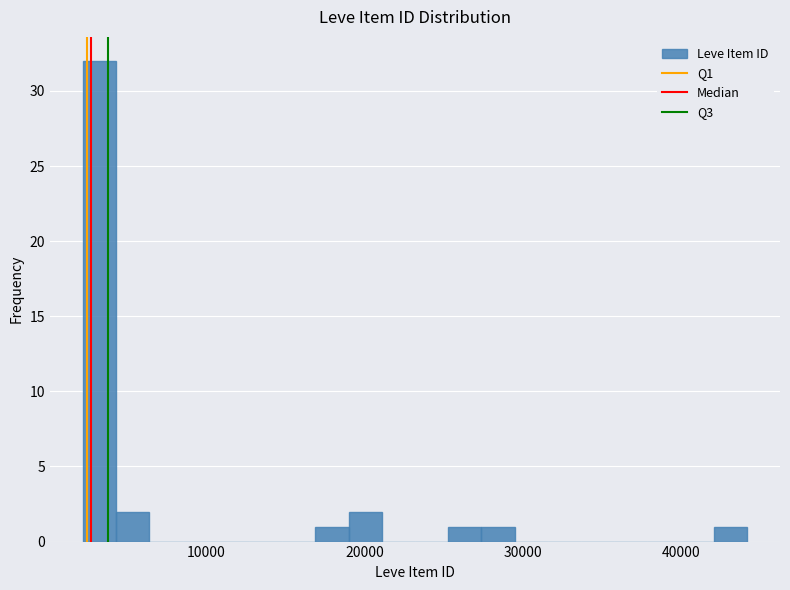

Read against the x-axis, roughly where is the centre of the tallest bar?

3000